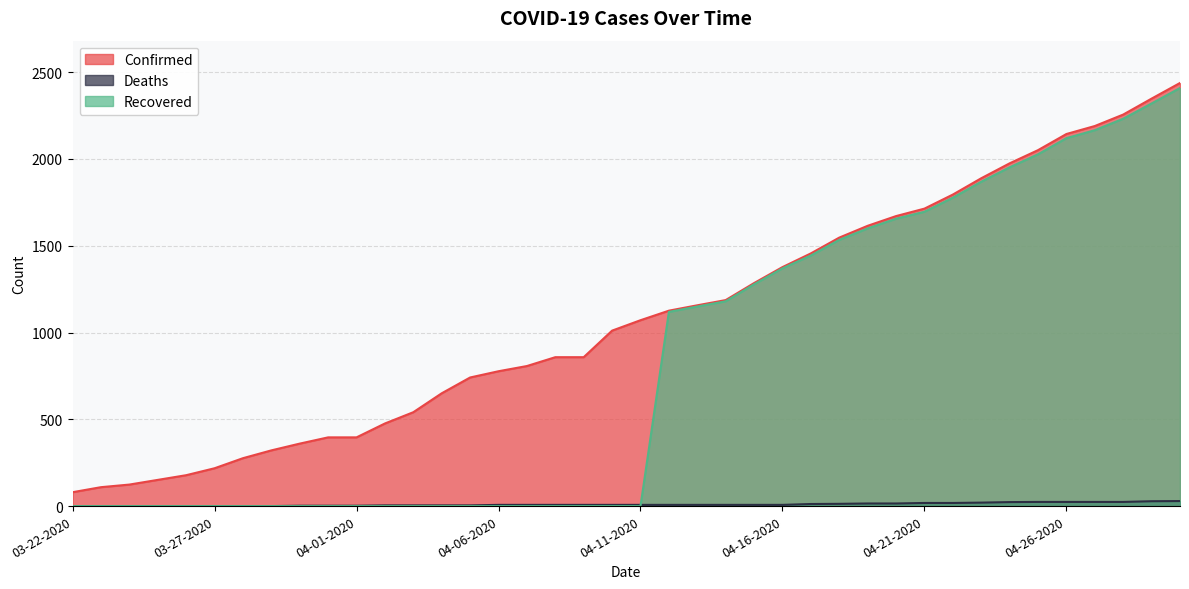

What position from the right is 04-19-2020?

12